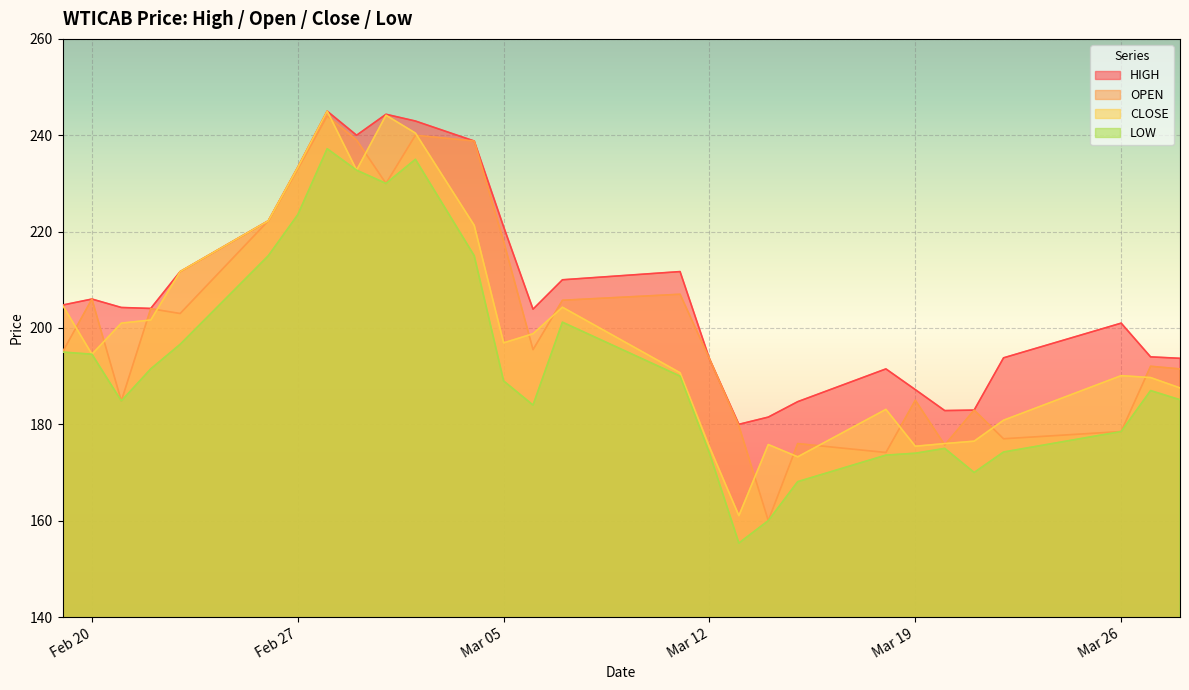

How many lines are shown in the chart?

4